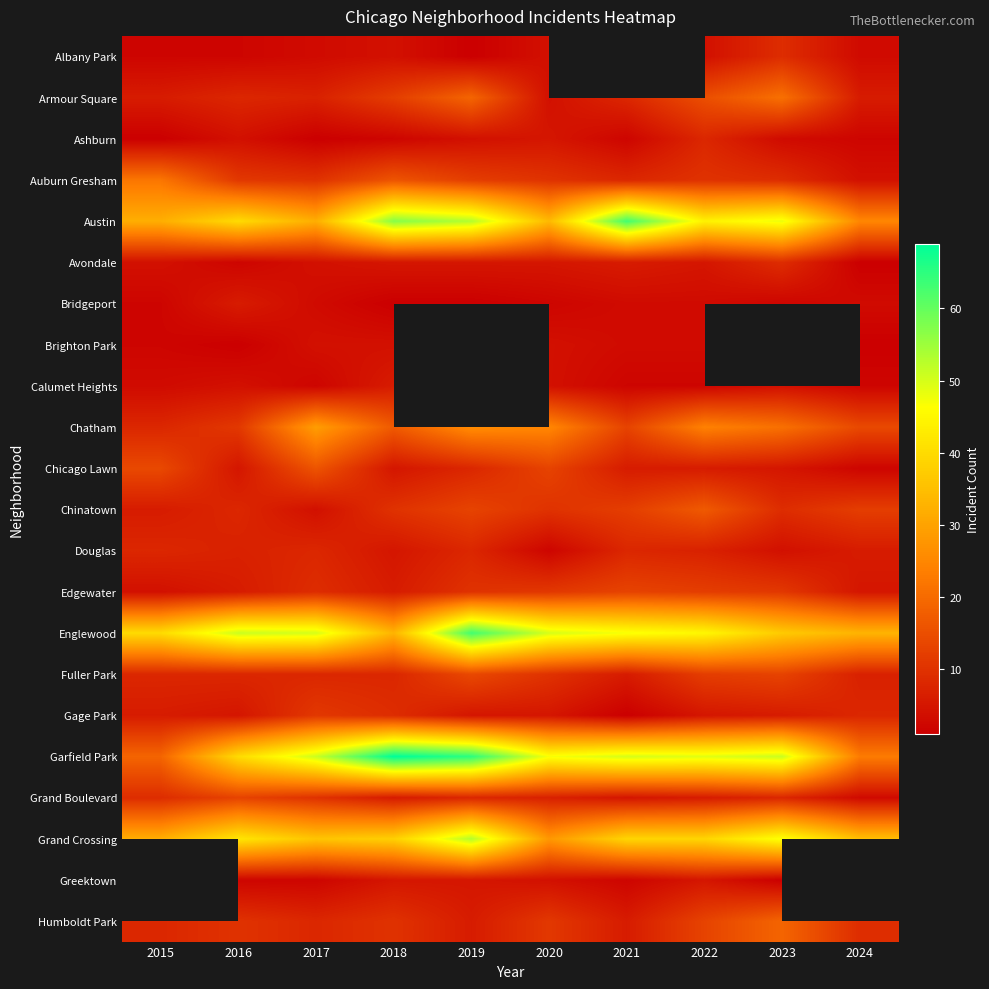

True or false: Austin has a value of 25.0 at 2024.

True